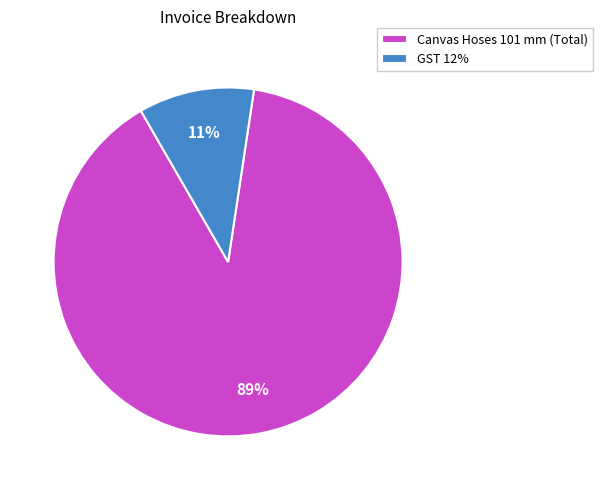

Which category has the smallest portion of the pie?

GST 12%